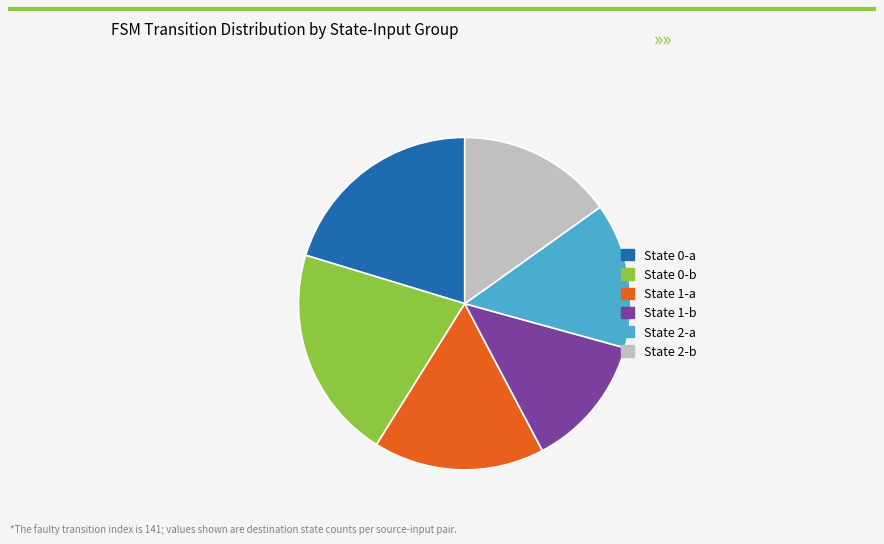

Is there any slice that represents more than half of the pie?

No